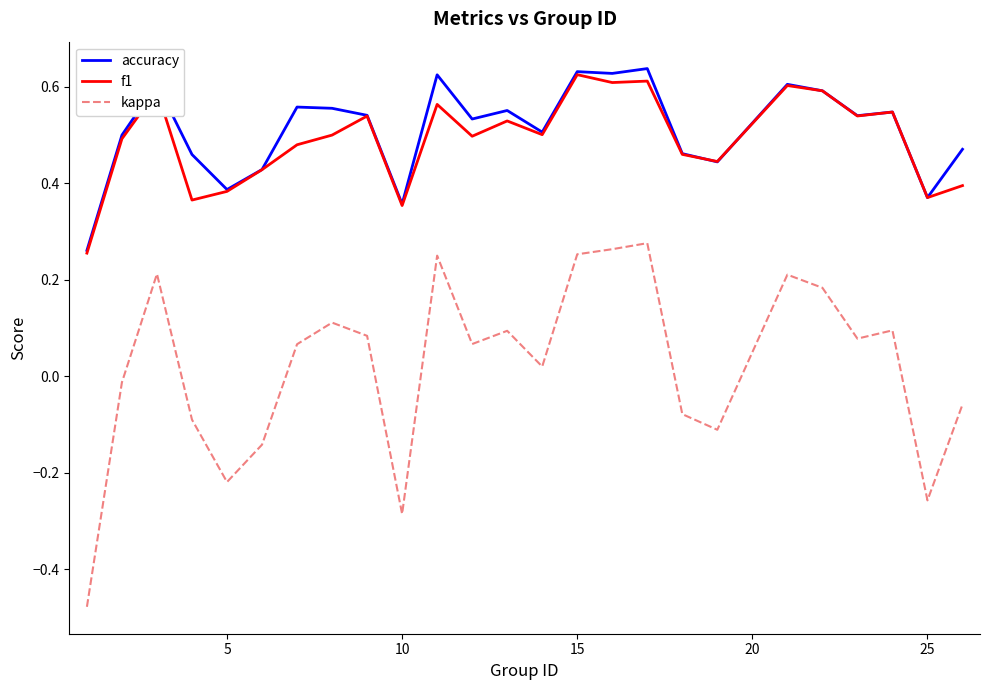

How many categories are shown in the chart?

25